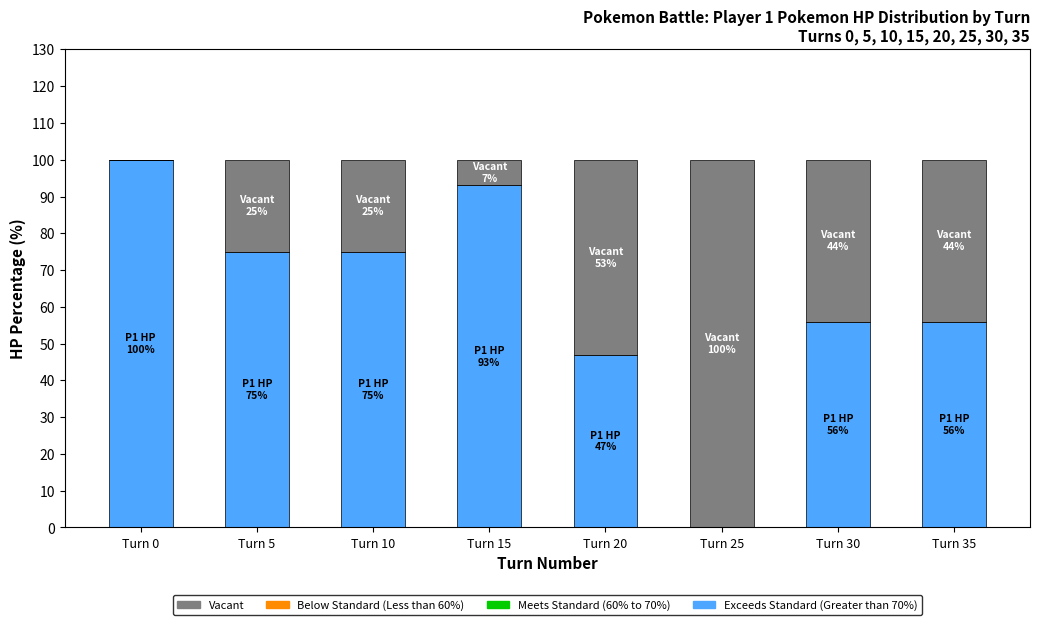

What is the maximum value for Exceeds Standard (Greater than 70%)?

100